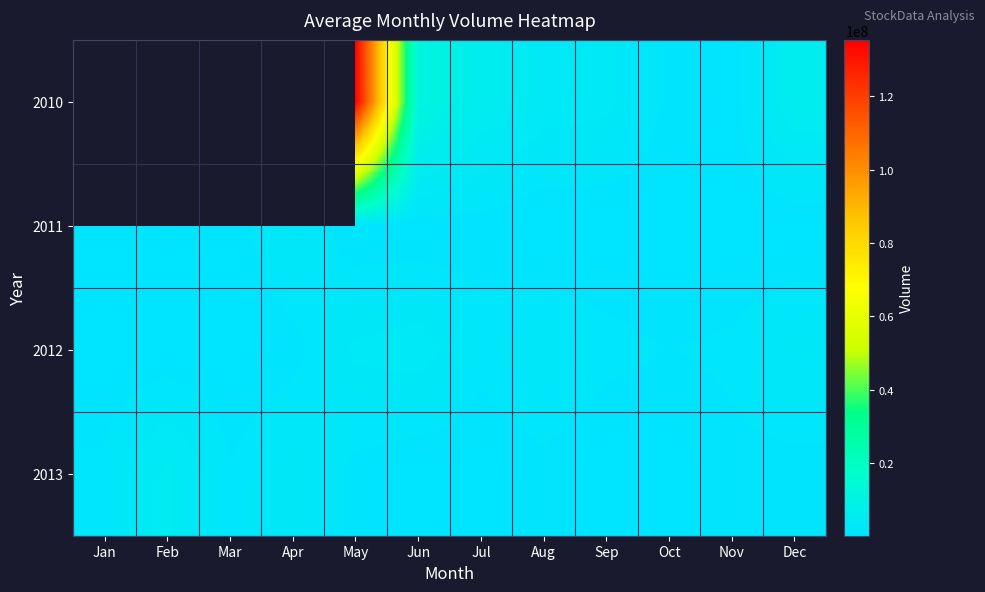

The 2012 series shows 2407936.0 at Aug. True or false?

True